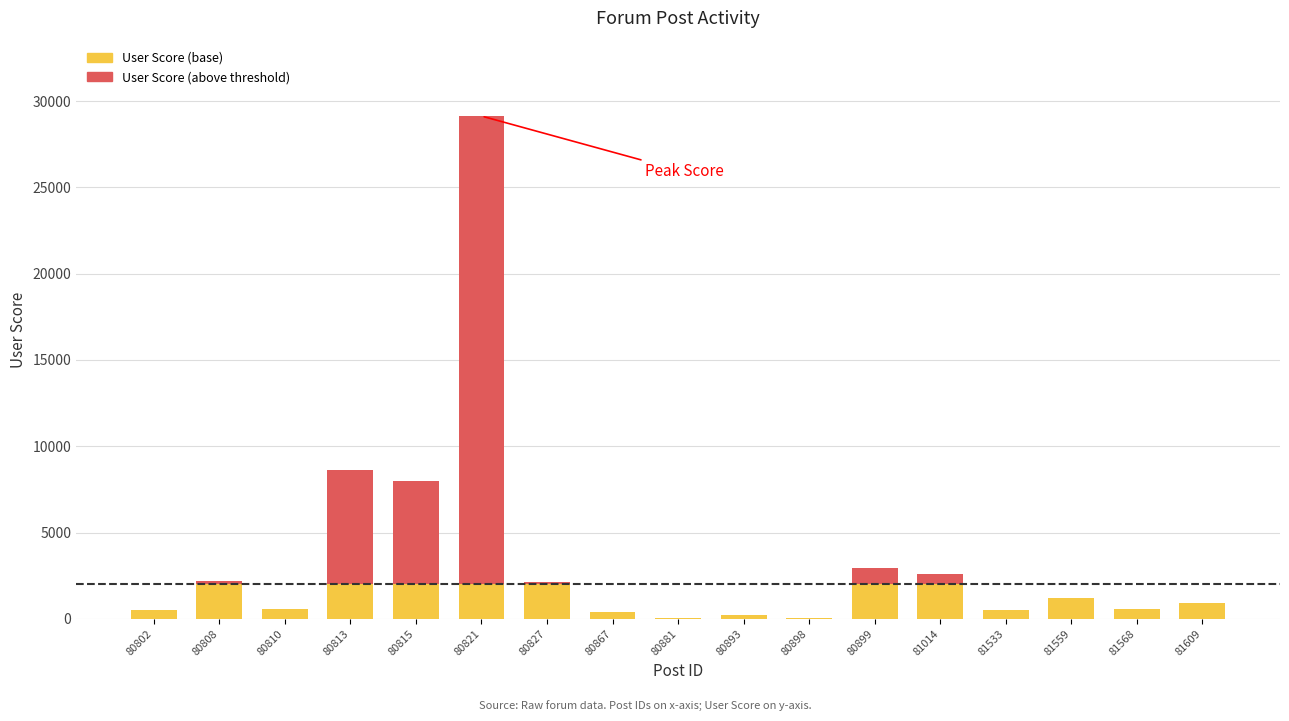

What are all the series names shown in the legend?

User Score (base), User Score (above threshold)